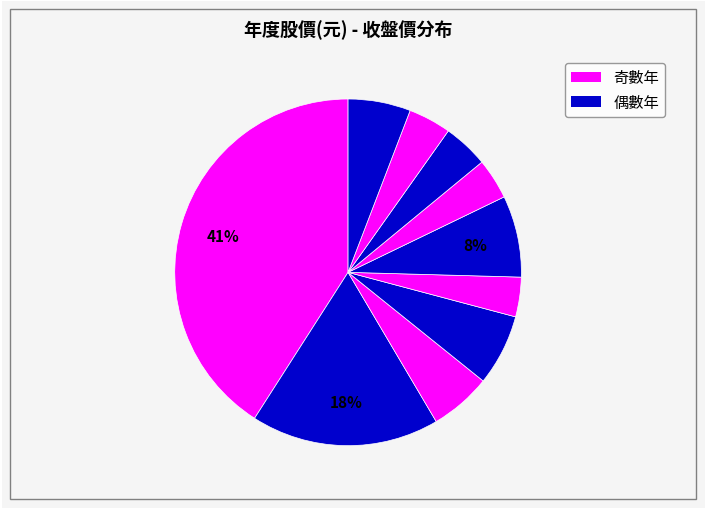

Rank the categories by value from lowest to highest.

2018, 2016, 2014, 2015, 2020, 2013, 2019, 2017, 2012, 2011, 2021, 2010, 2009, 2022